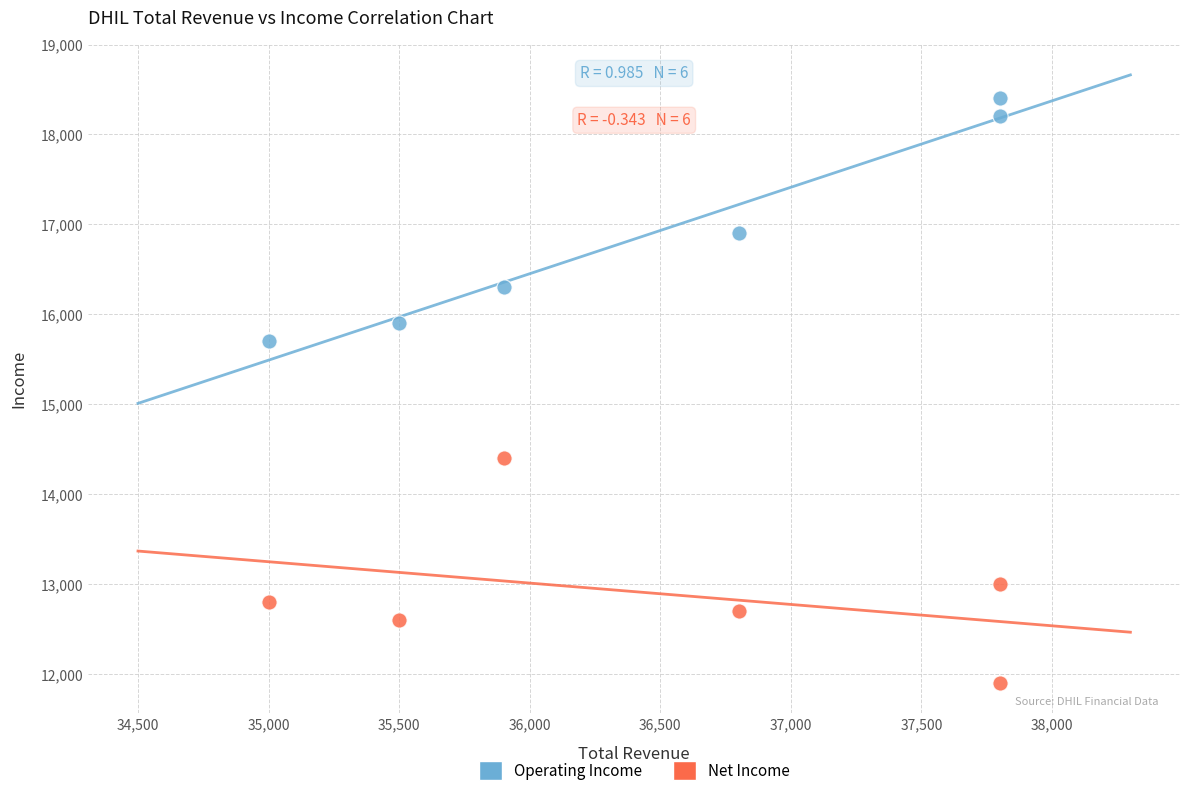

Which series has the largest Y range (max minus min)?

Operating Income